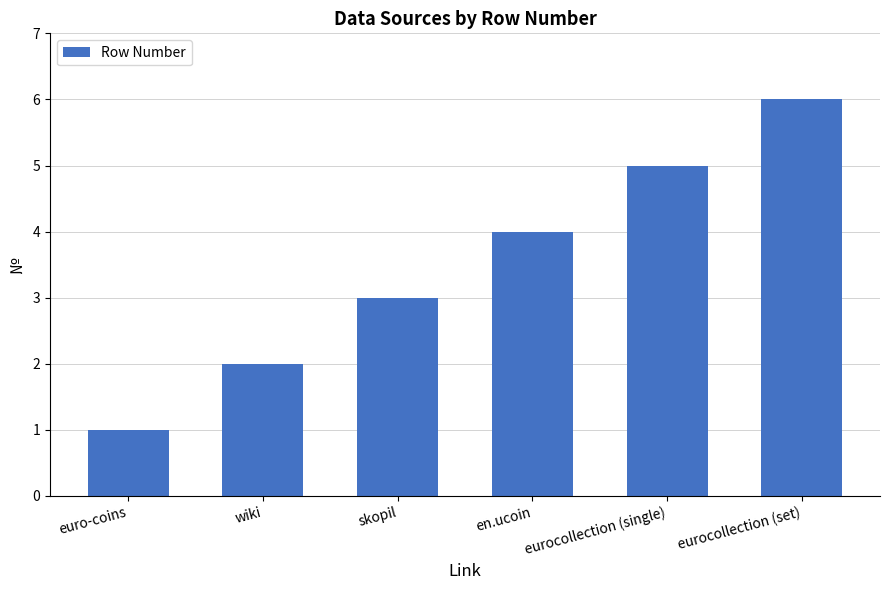

What is the label of the 6th bar from the right?

euro-coins